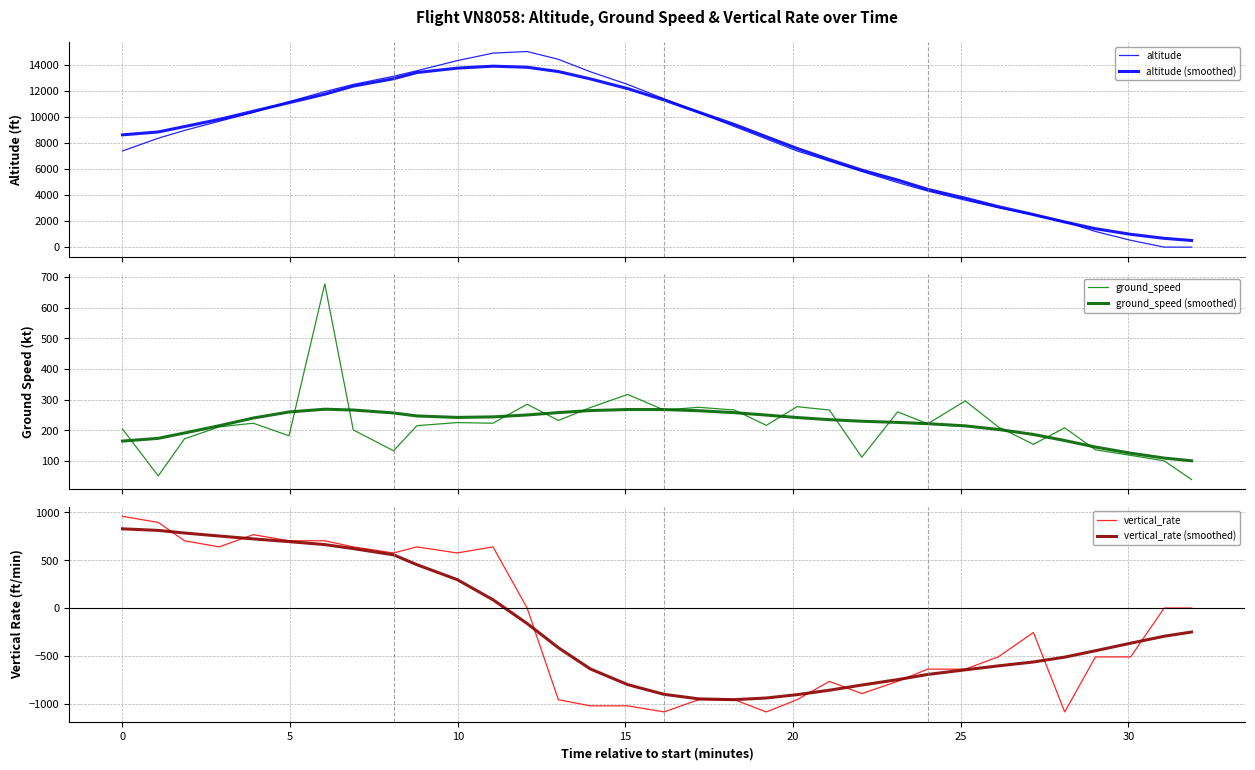

True or false: vertical_rate (smoothed) and altitude intersect in this chart.

False